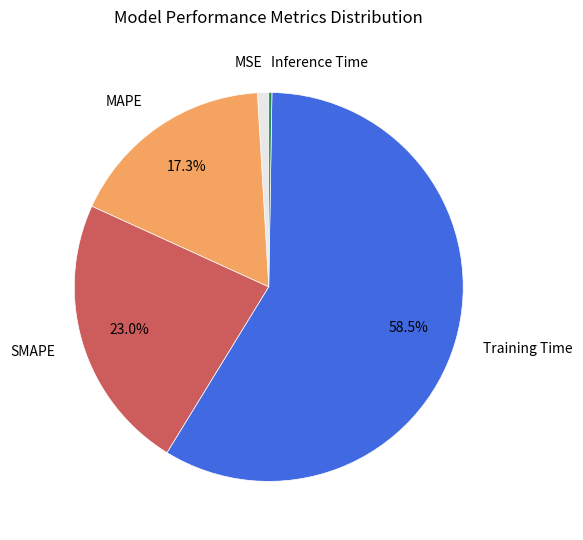

To the nearest percent, what is the difference between the largest and smallest slice percentages?

58%